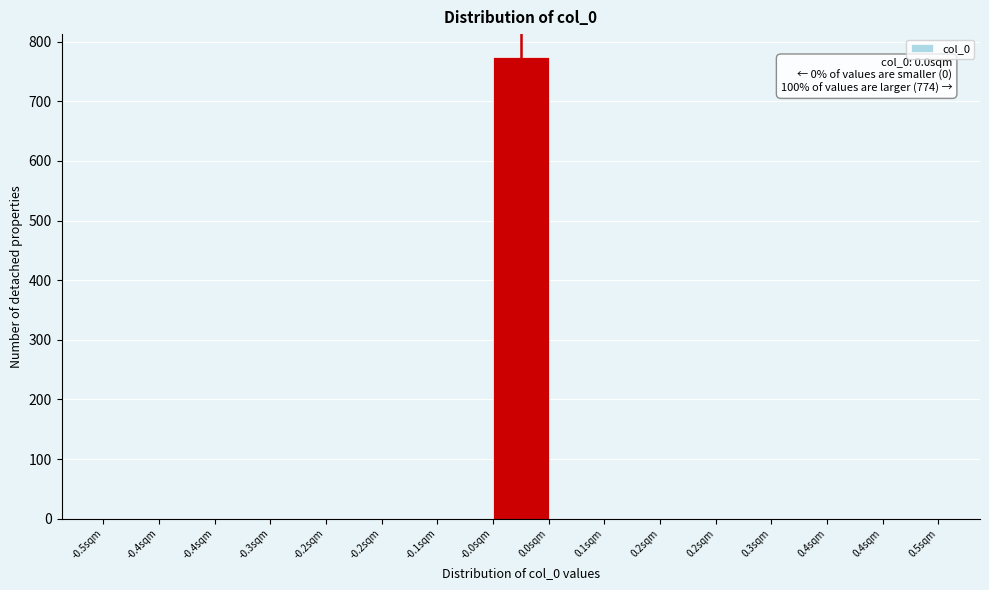

How many data points does each series have?

15